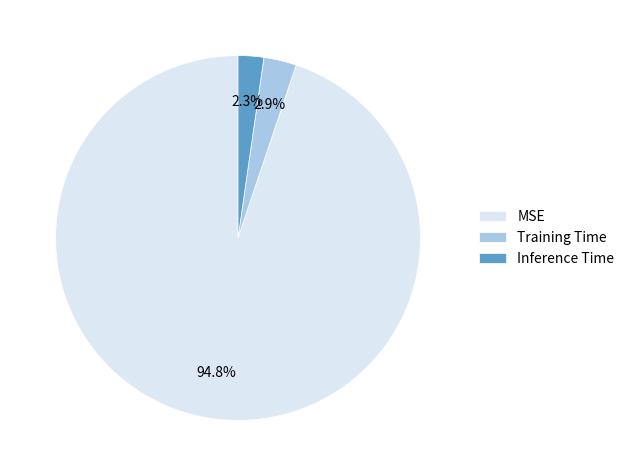

To the nearest percent, what is the combined percentage of Inference Time and MSE?

97%